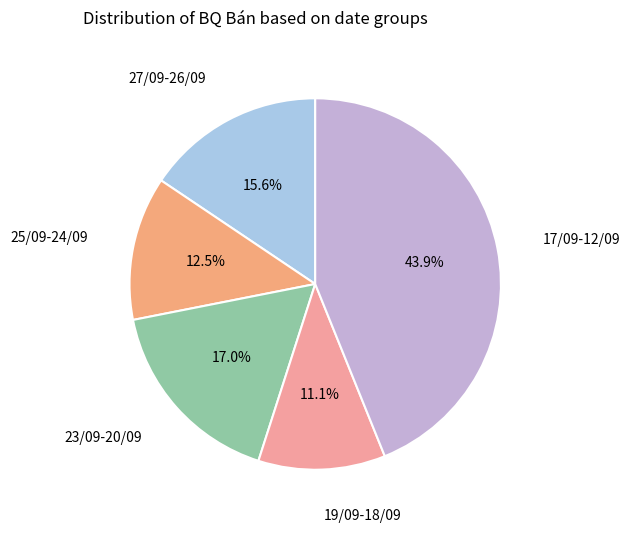

Is there any slice that represents more than half of the pie?

No